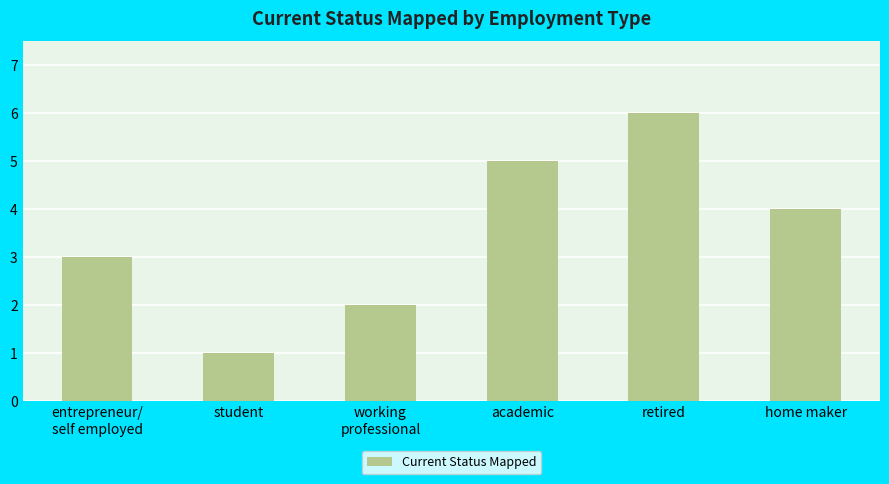

Rank the categories by value from highest to lowest.

retired, academic, home maker, entrepreneur/
self employed, working
professional, student